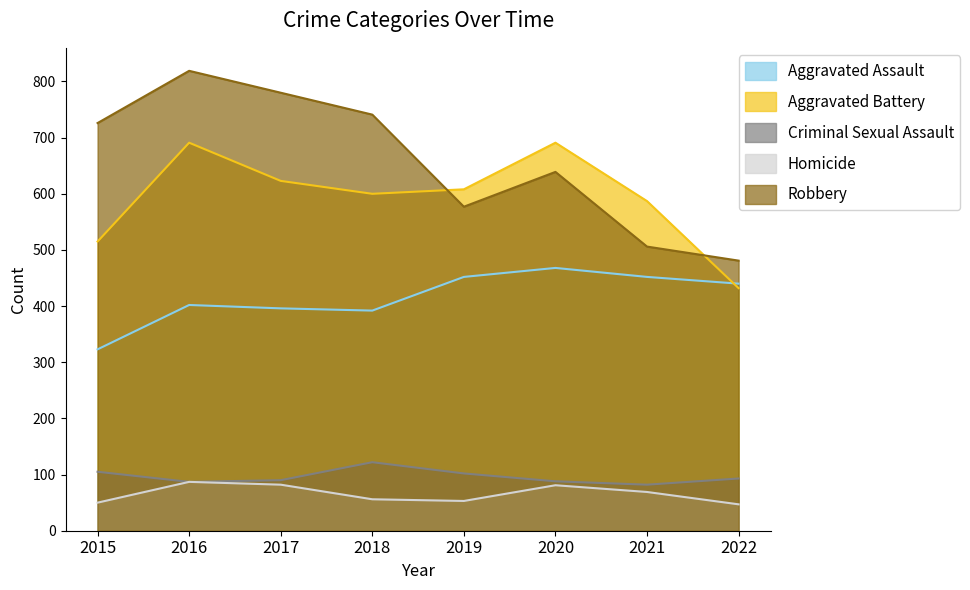

At which label is Aggravated Assault closest to 395?

2017